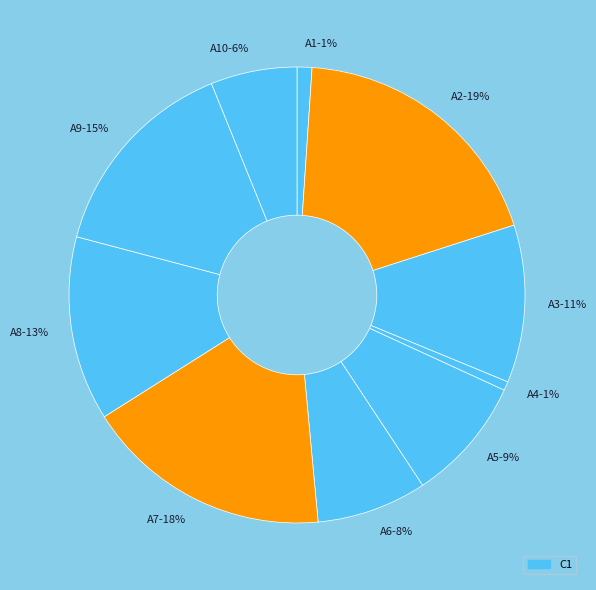

The A1-1% slice represents 11% of the pie. True or false?

False